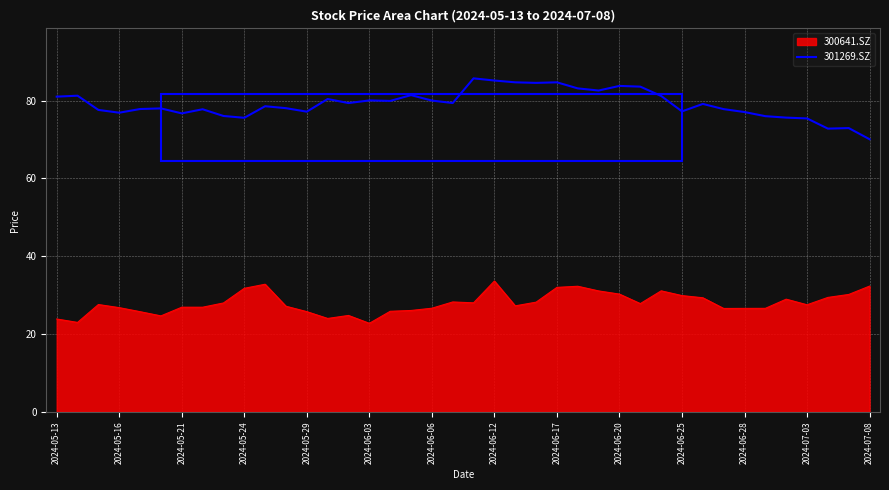

True or false: 300641.SZ and 301269.SZ cross at least once.

False